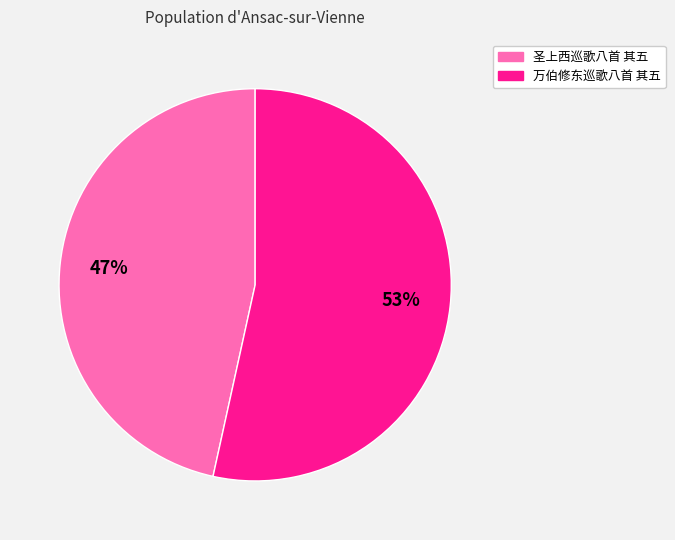

Do 圣上西巡歌八首 其五 and 万伯修东巡歌八首 其五 together represent more than half of the pie?

Yes